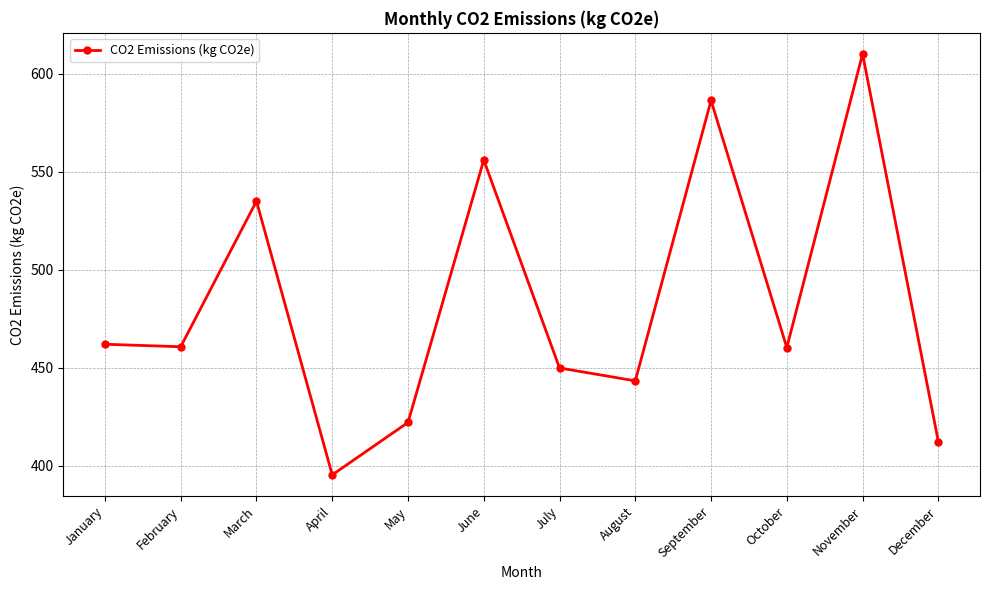

Where is the data nearest to the value 502?

March